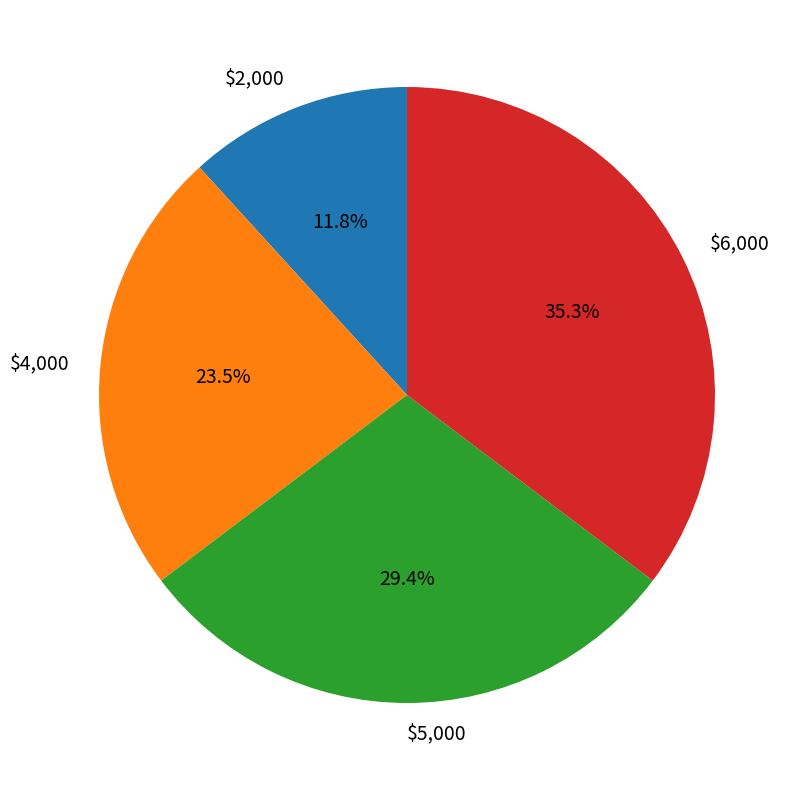

Between $4,000 and $5,000, which is larger?

$5,000